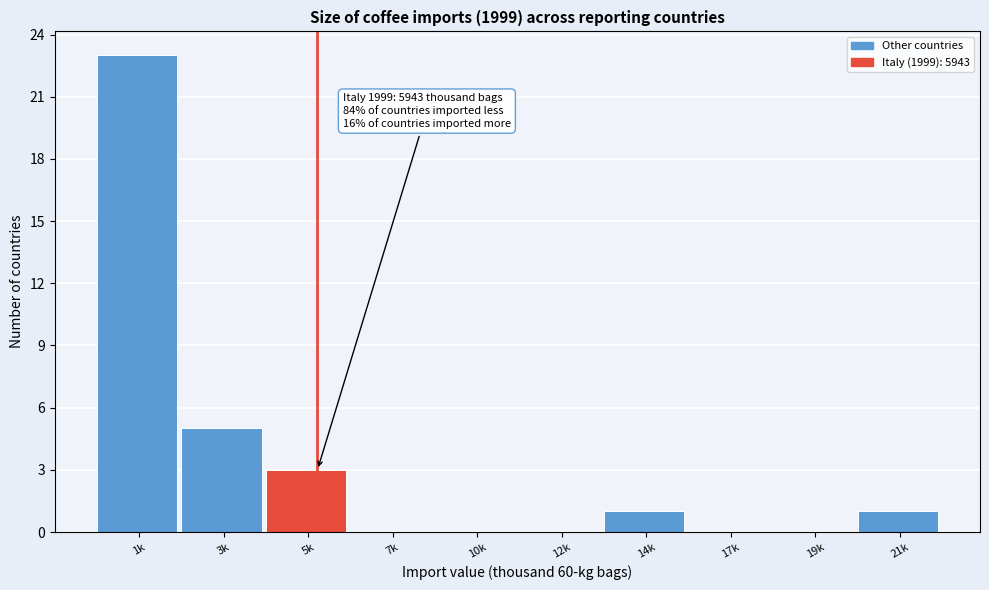

Reading left to right, what are all the values shown in this chart?

1k=23	3k=5	5k=3	7k=0	10k=0	12k=0	14k=1	17k=0	19k=0	21k=1